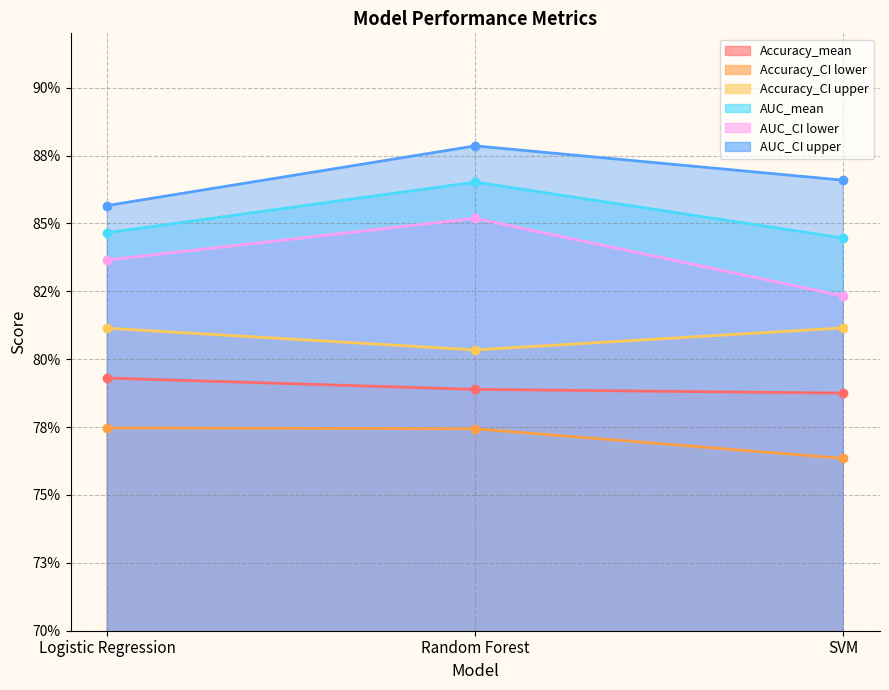

Between Random Forest and SVM, which is larger?

Random Forest